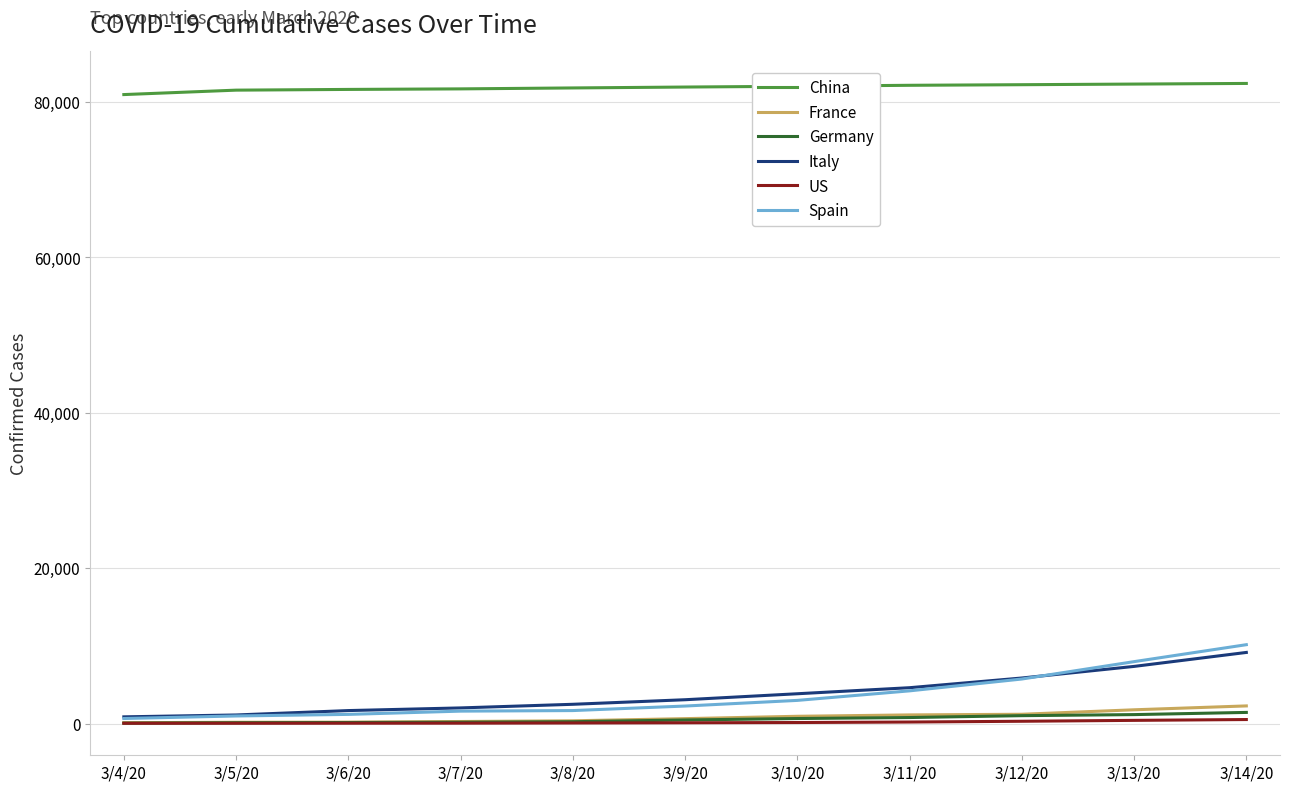

Is this an area chart (filled region under the line)?

No